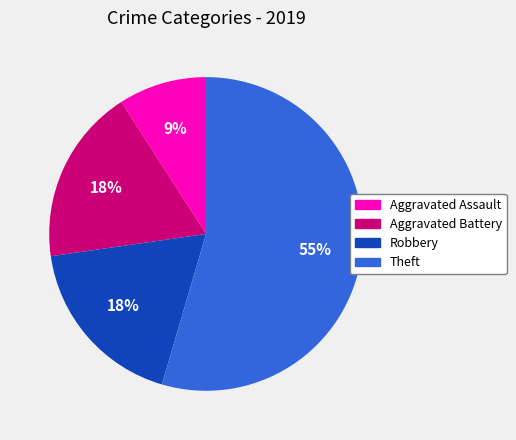

The Aggravated Battery slice represents 8% of the pie. True or false?

False